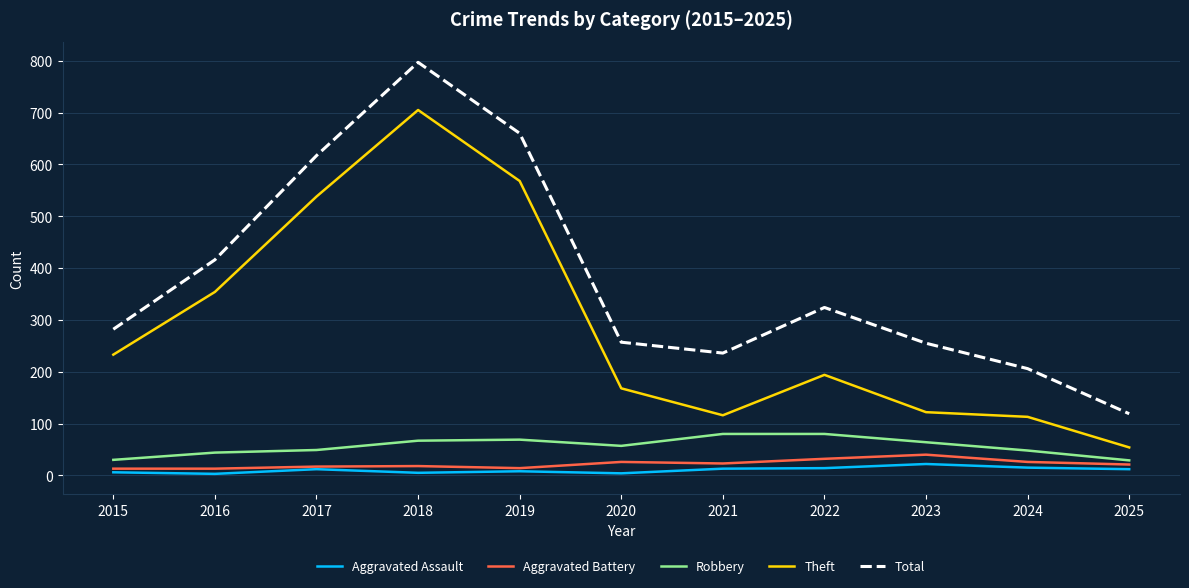

Is it true that Total equals 369 at 2024?

False